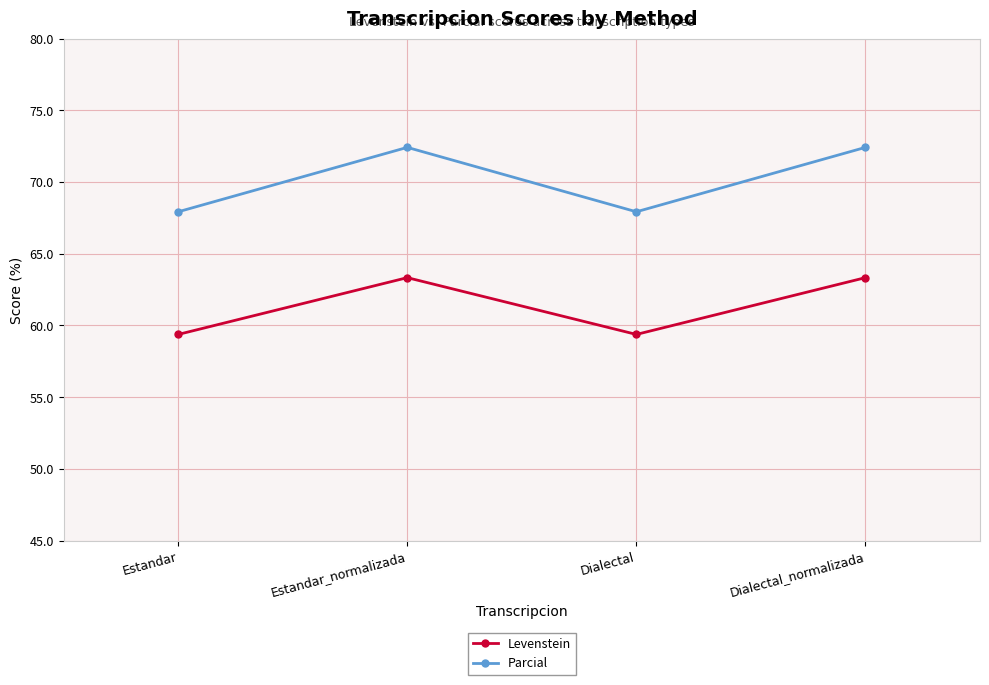

What is the smallest value displayed?

59.4